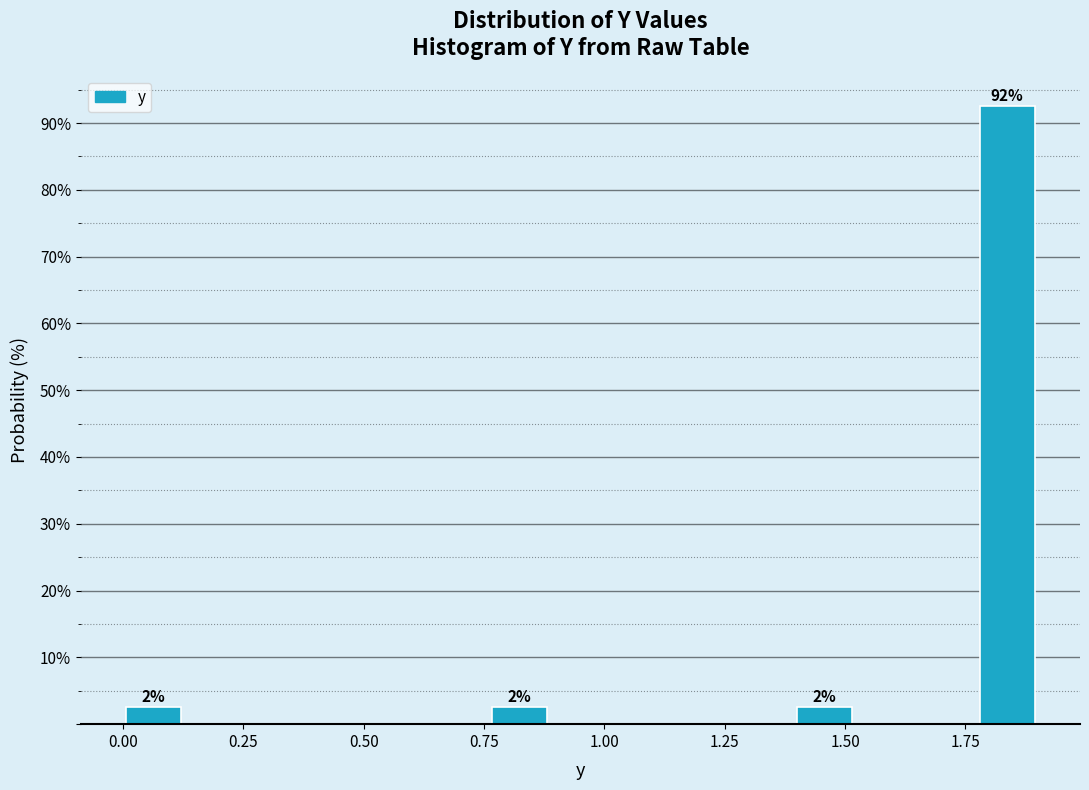

Read against the x-axis, roughly where is the centre of the tallest bar?

1.85